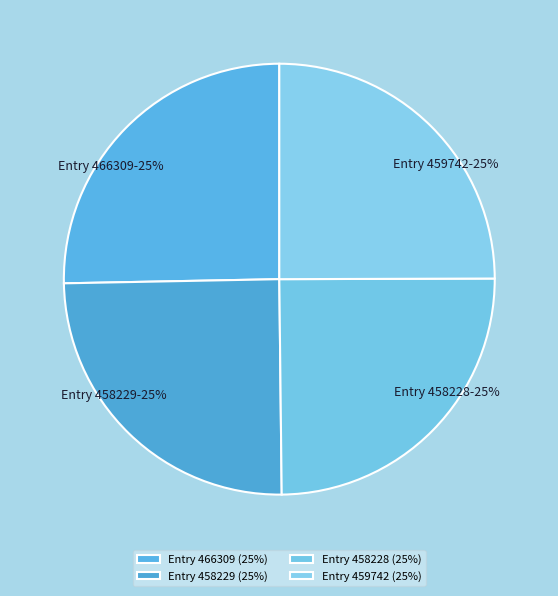

True or false: Entry 459742 accounts for 11% of the total.

False